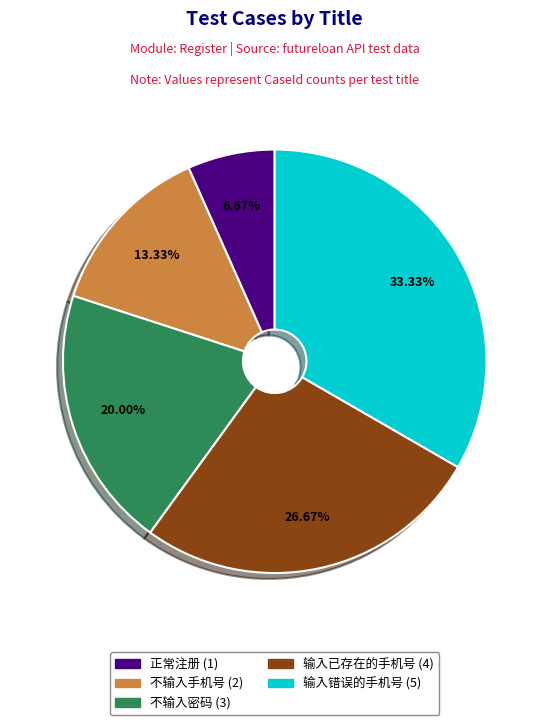

To the nearest percent, what is the difference between the largest and smallest slice percentages?

27%